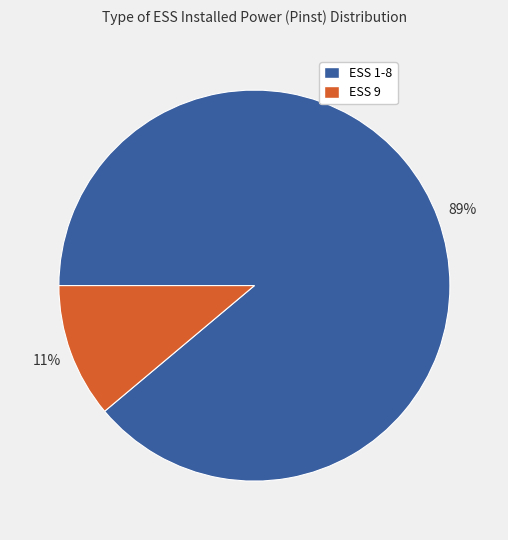

What percentage is the ESS 9 slice, to the nearest percent?

11%